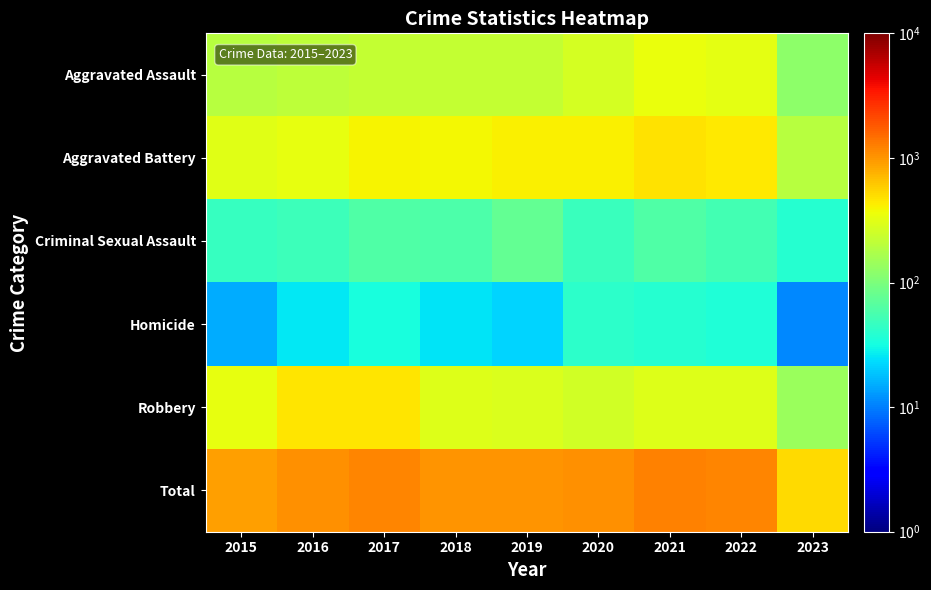

Count the number of categories in the chart.

9